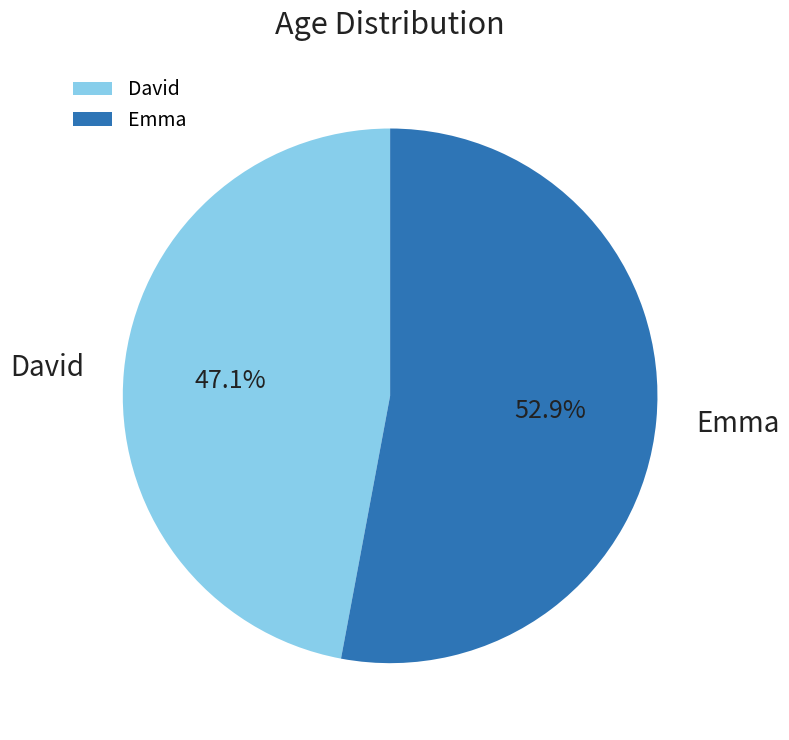

Combined, what portion of the pie is Emma and David?

100.0%